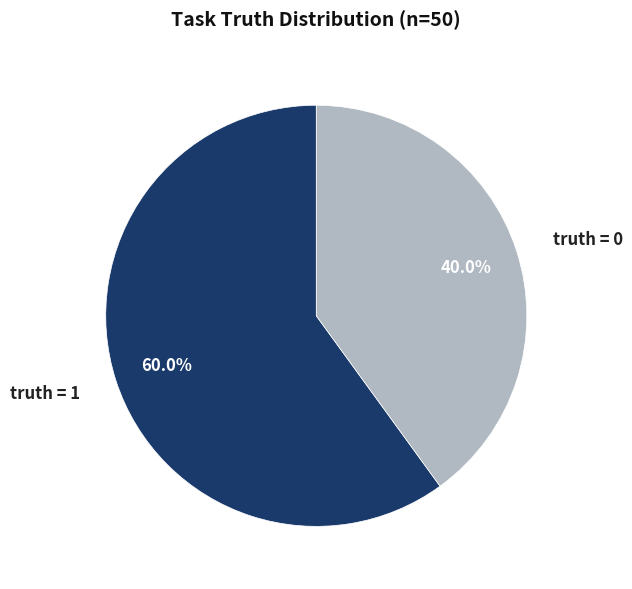

What is the ratio of the value at truth = 1 to the value at truth = 0?

1.5